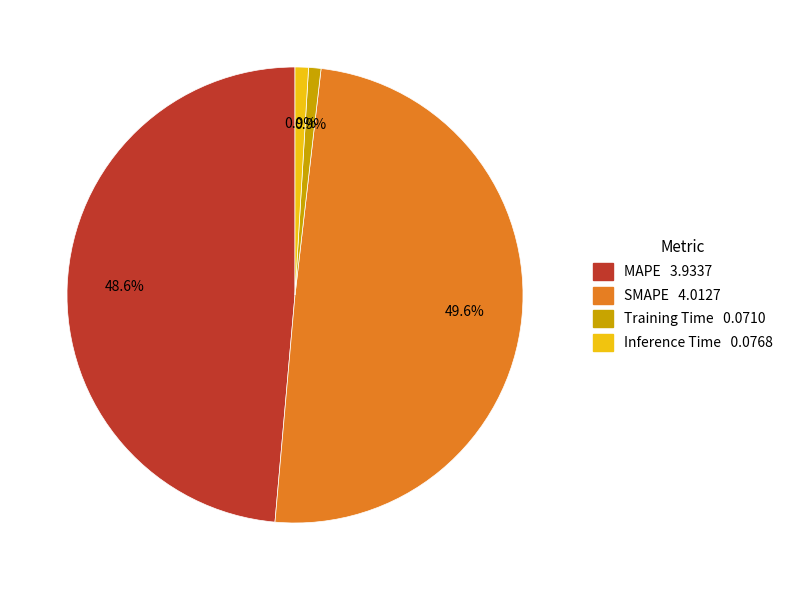

To the nearest percent, what portion does Inference Time represent?

1%